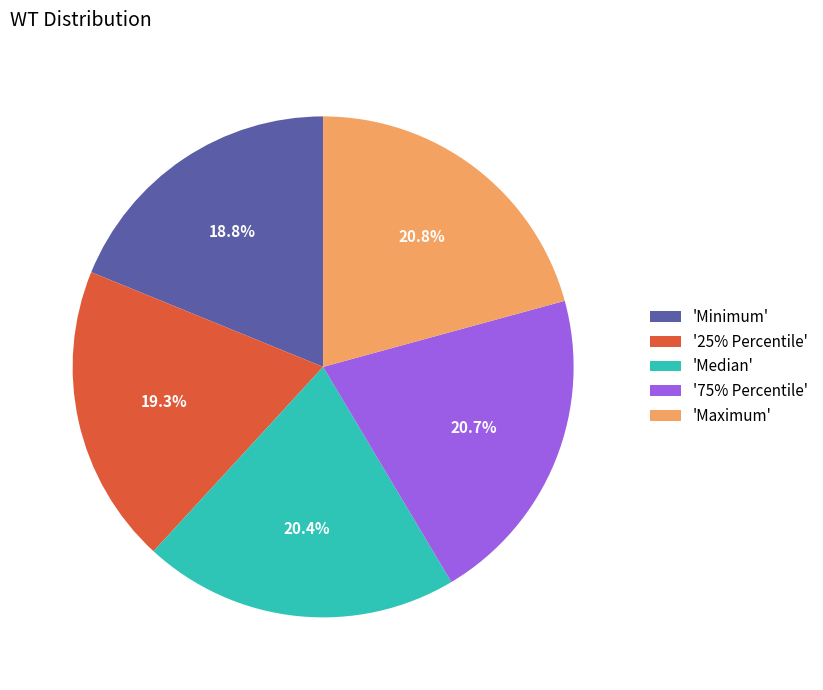

Is there a majority slice in this chart?

No